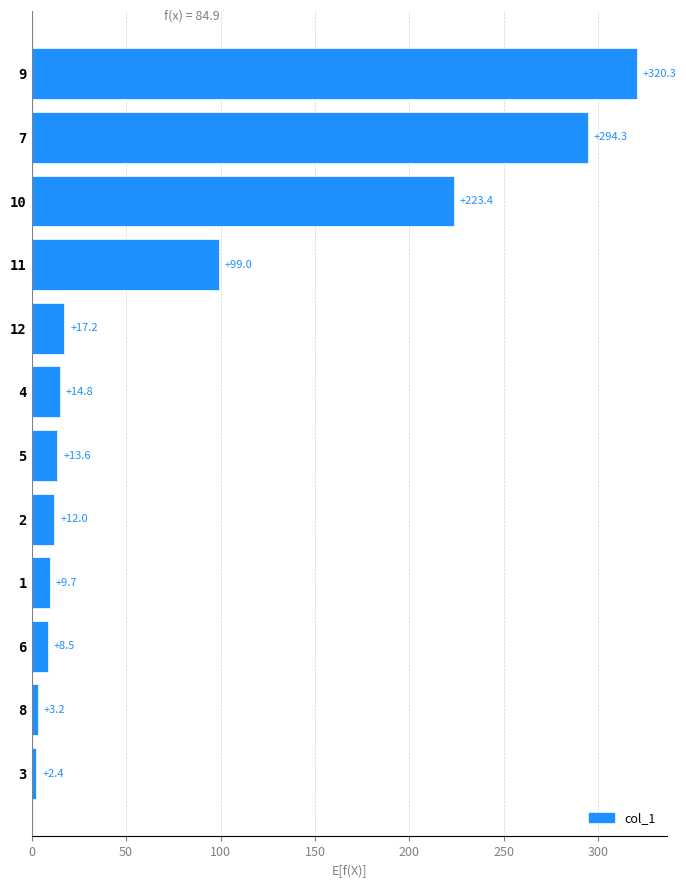

What is the minimum value shown in the chart?

2.4